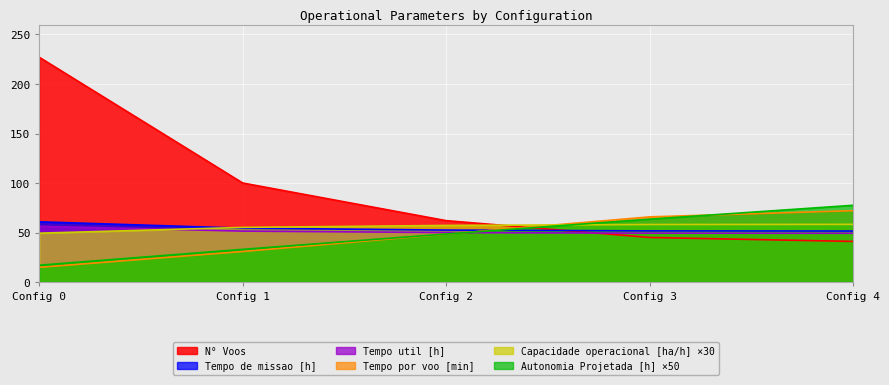

The value of Tempo por voo [min] at Config 0 is 14.9. True or false?

True